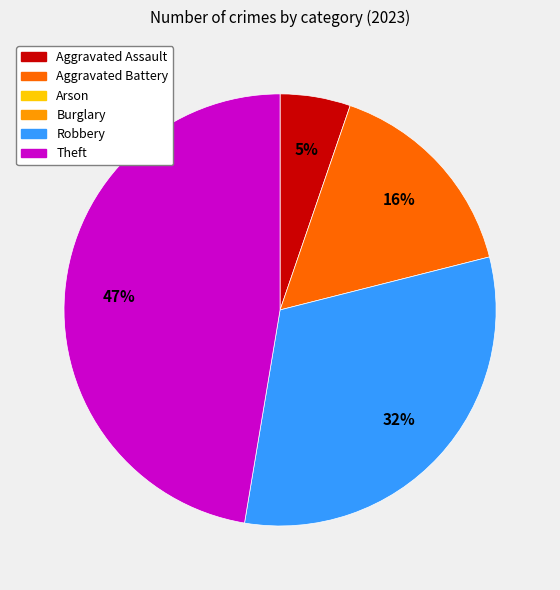

Is there a majority slice in this chart?

No